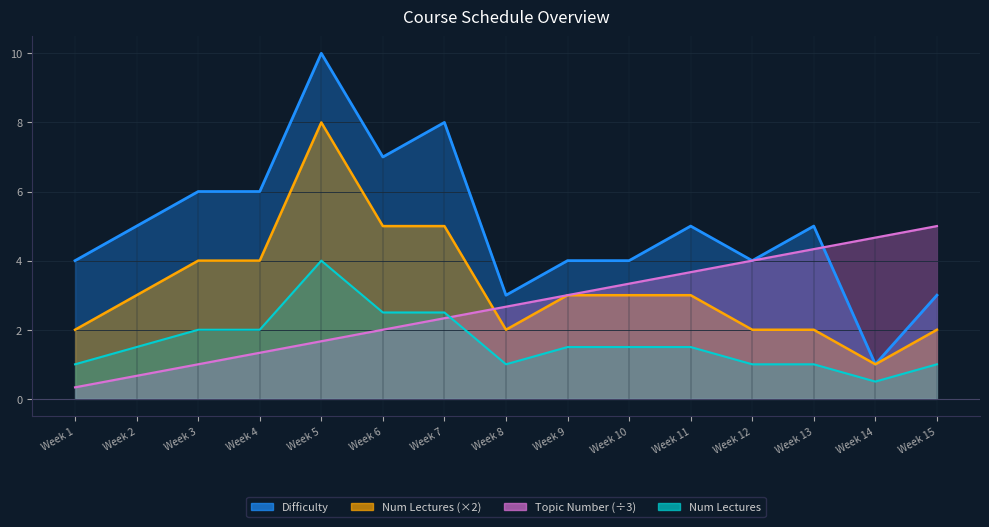

In Difficulty, how many points are higher than both neighbors (excluding endpoints)?

4